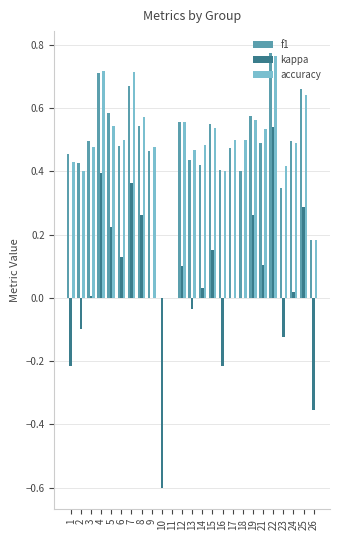

Which series changed the most between 11 and 19?

f1